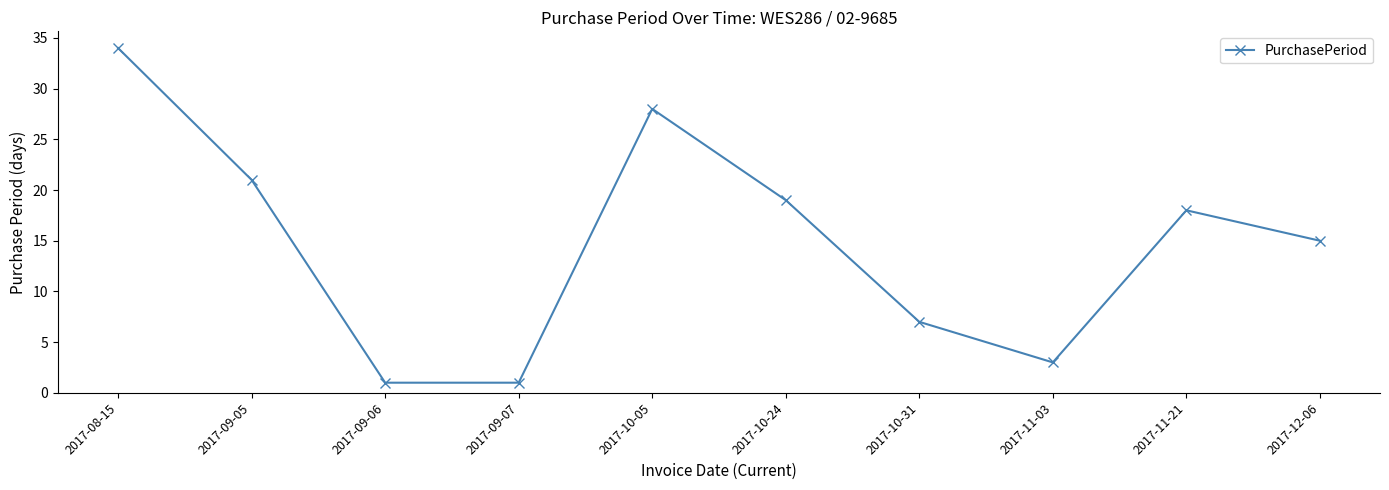

Does the chart display data point markers on the line(s)?

Yes